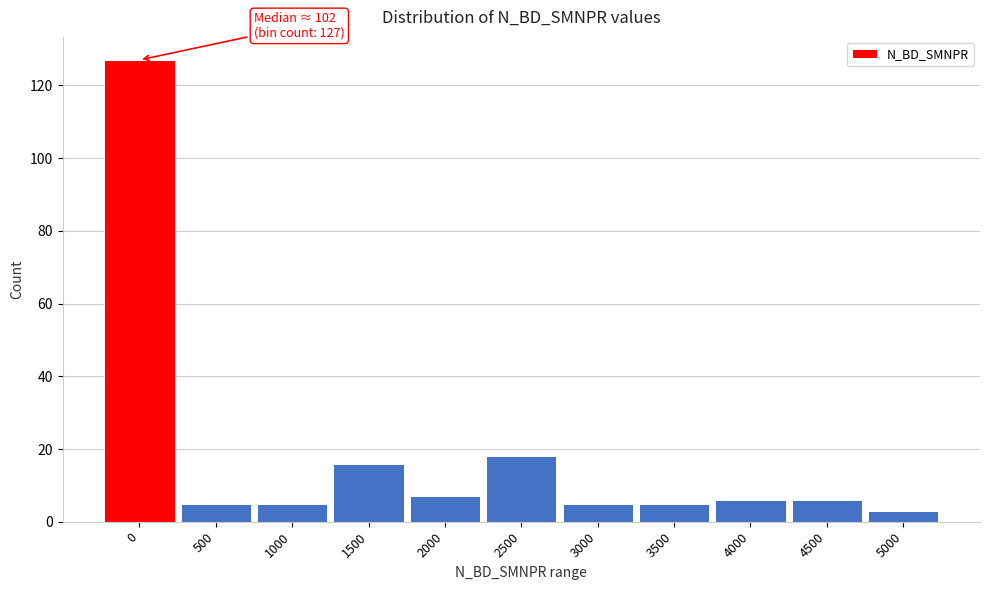

Reading left to right, what are all the values shown in this chart?

0=127	500=5	1000=5	1500=16	2000=7	2500=18	3000=5	3500=5	4000=6	4500=6	5000=3